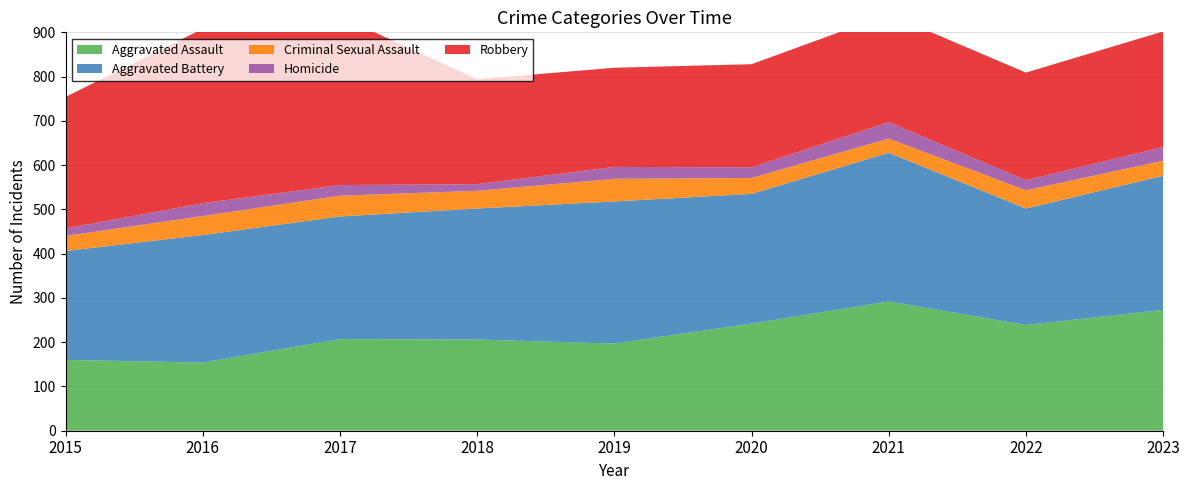

Reading left to right, extract all data points from this chart.

Aggravated Assault: 2015=160	2016=154	2017=207	2018=206	2019=197	2020=242	2021=292	2022=239	2023=273
Aggravated Battery: 2015=246	2016=288	2017=277	2018=296	2019=321	2020=293	2021=336	2022=263	2023=303
Criminal Sexual Assault: 2015=34	2016=43	2017=47	2018=40	2019=51	2020=36	2021=32	2022=41	2023=34
Homicide: 2015=17	2016=29	2017=24	2018=15	2019=27	2020=24	2021=37	2022=23	2023=31
Robbery: 2015=297	2016=394	2017=381	2018=237	2019=224	2020=233	2021=244	2022=243	2023=261